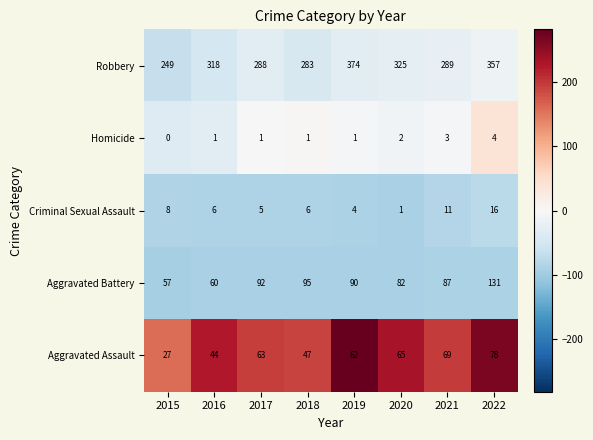

What is the approximate value of Aggravated Battery at 2016, to the nearest 5?

60